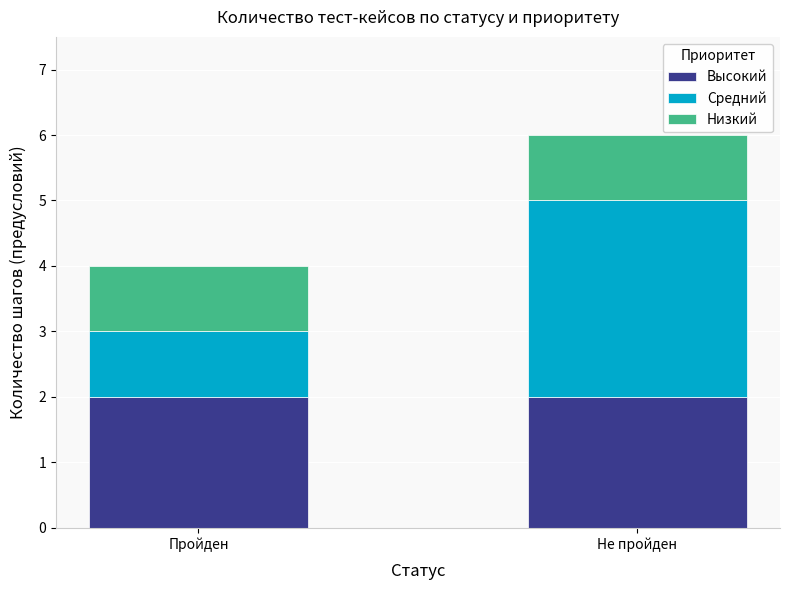

At which category is the sum across all series the highest?

Не пройден